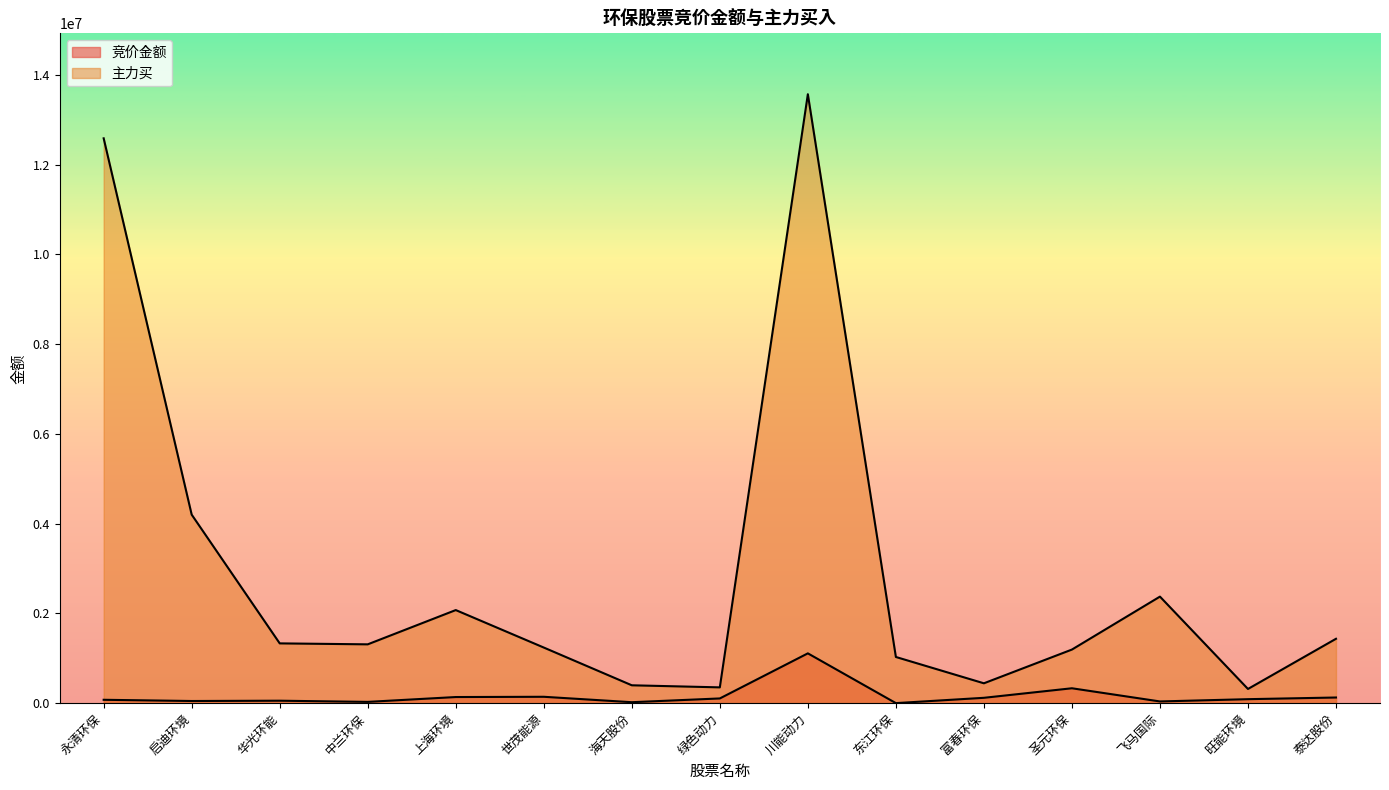

Reading left to right, what are all the values shown in this chart?

竞价金额: 永清环保=75474	启迪环境=48343	华光环能=54972	中兰环保=28674	上海环境=136655	世茂能源=142368	海天股份=21632	绿色动力=105417	川能动力=1109920	东江环保=1278	富春环保=119600	圣元环保=332112	飞马国际=38465	旺能环境=89115	泰达股份=126198
主力买: 永清环保=12584246	启迪环境=4200027	华光环能=1332173	中兰环保=1310768	上海环境=2074311	世茂能源=1239376	海天股份=398460	绿色动力=352184	川能动力=13566615	东江环保=1029242	富春环保=442896	圣元环保=1194350	飞马国际=2374142	旺能环境=316448	泰达股份=1434501